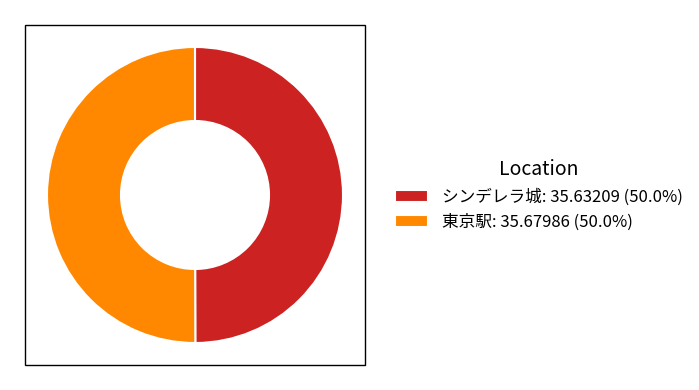

True or false: 東京駅 accounts for 36% of the total.

False